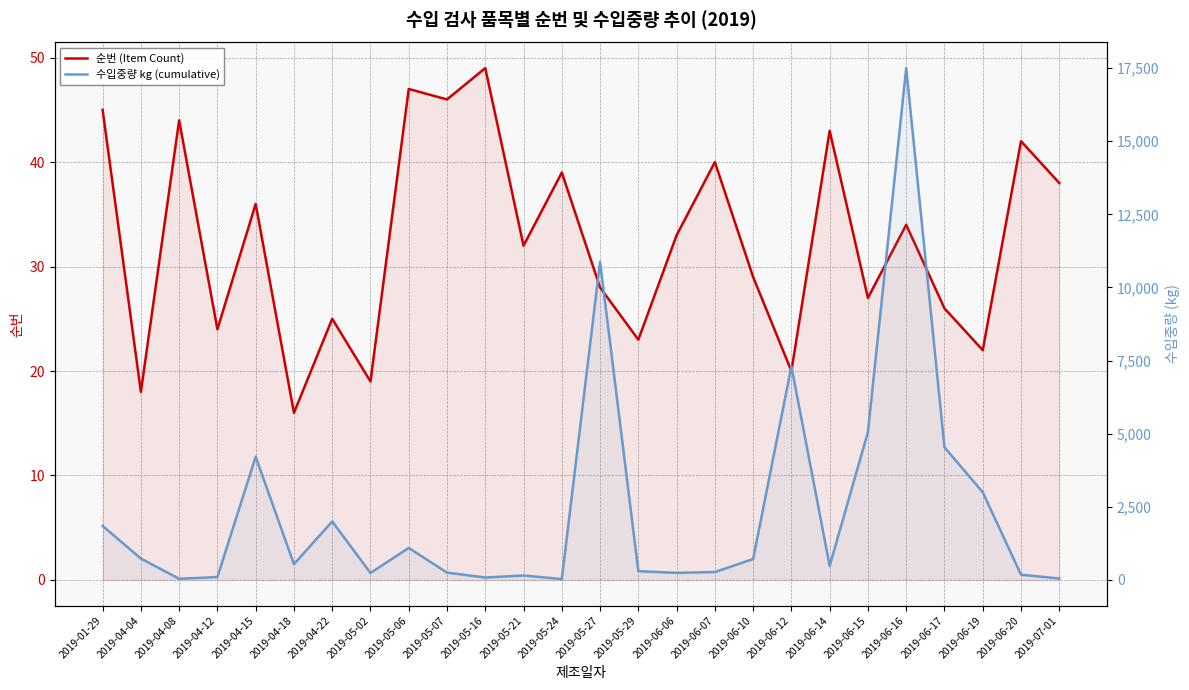

How many lines are shown in the chart?

2